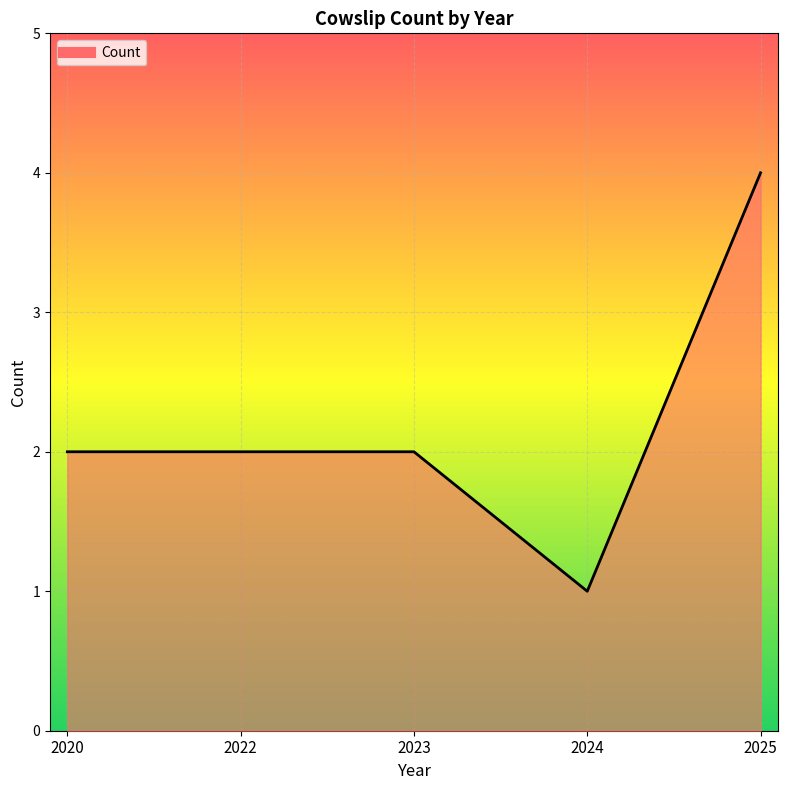

What is the sum of the values at 2025 and 2020?

6